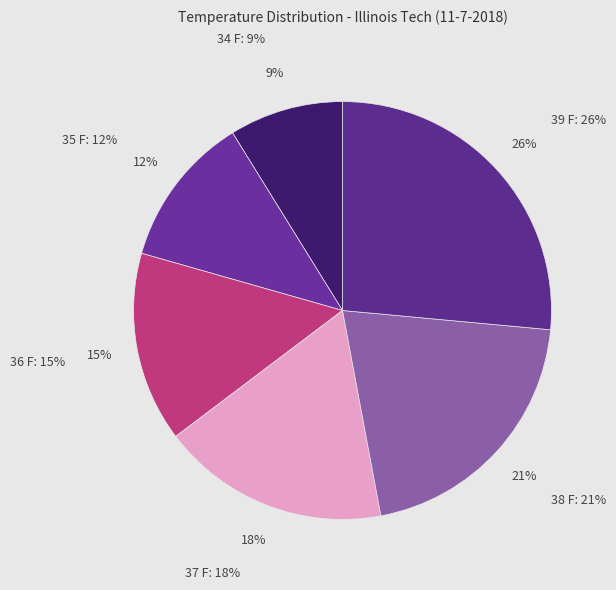

Count the number of slices in the pie.

6